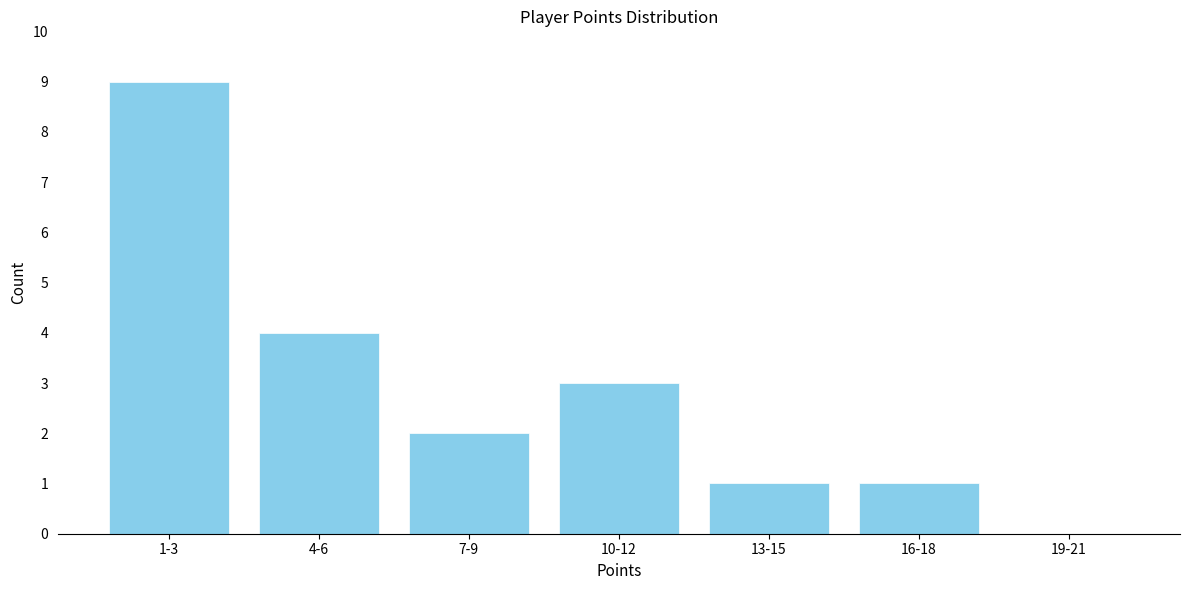

Reading right to left, transcribe all the data shown in this chart.

19-21=0	16-18=1	13-15=1	10-12=3	7-9=2	4-6=4	1-3=9